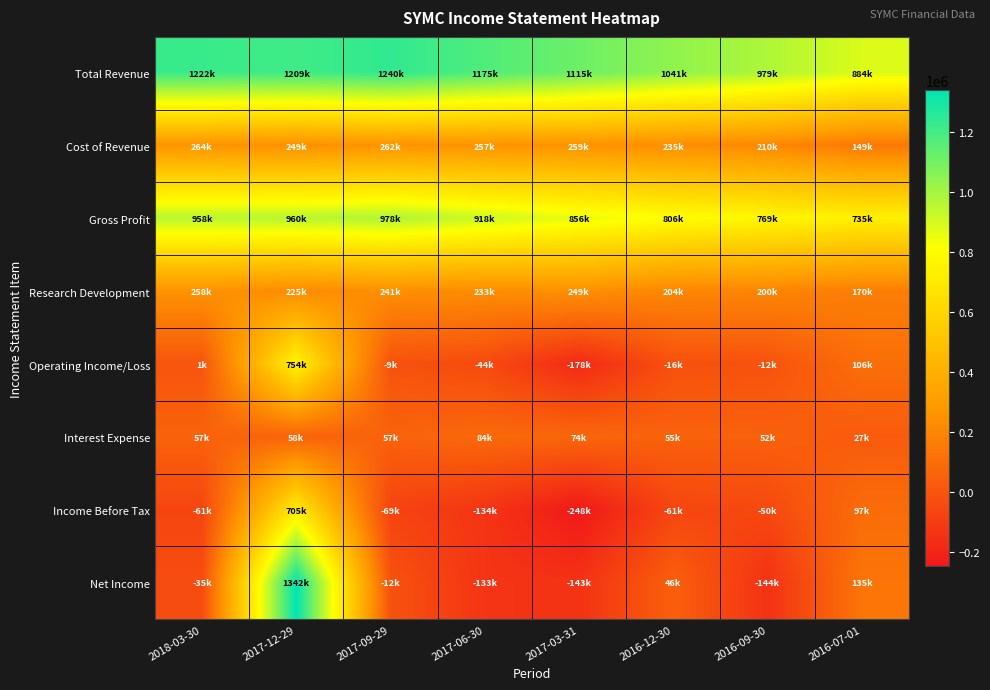

Reading right to left, extract all data points from this chart.

Total Revenue: 2016-07-01=884000	2016-09-30=979000	2016-12-30=1041000	2017-03-31=1115000	2017-06-30=1175000	2017-09-29=1240000	2017-12-29=1209000	2018-03-30=1222000
Cost of Revenue: 2016-07-01=149000	2016-09-30=210000	2016-12-30=235000	2017-03-31=259000	2017-06-30=257000	2017-09-29=262000	2017-12-29=249000	2018-03-30=264000
Gross Profit: 2016-07-01=735000	2016-09-30=769000	2016-12-30=806000	2017-03-31=856000	2017-06-30=918000	2017-09-29=978000	2017-12-29=960000	2018-03-30=958000
Research Development: 2016-07-01=170000	2016-09-30=200000	2016-12-30=204000	2017-03-31=249000	2017-06-30=233000	2017-09-29=241000	2017-12-29=225000	2018-03-30=258000
Operating Income/Loss: 2016-07-01=106000	2016-09-30=-12000	2016-12-30=-16000	2017-03-31=-178000	2017-06-30=-44000	2017-09-29=-9000	2017-12-29=754000	2018-03-30=1000
Interest Expense: 2016-07-01=27000	2016-09-30=52000	2016-12-30=55000	2017-03-31=74000	2017-06-30=84000	2017-09-29=57000	2017-12-29=58000	2018-03-30=57000
Income Before Tax: 2016-07-01=97000	2016-09-30=-50000	2016-12-30=-61000	2017-03-31=-248000	2017-06-30=-134000	2017-09-29=-69000	2017-12-29=705000	2018-03-30=-61000
Net Income: 2016-07-01=135000	2016-09-30=-144000	2016-12-30=46000	2017-03-31=-143000	2017-06-30=-133000	2017-09-29=-12000	2017-12-29=1342000	2018-03-30=-35000